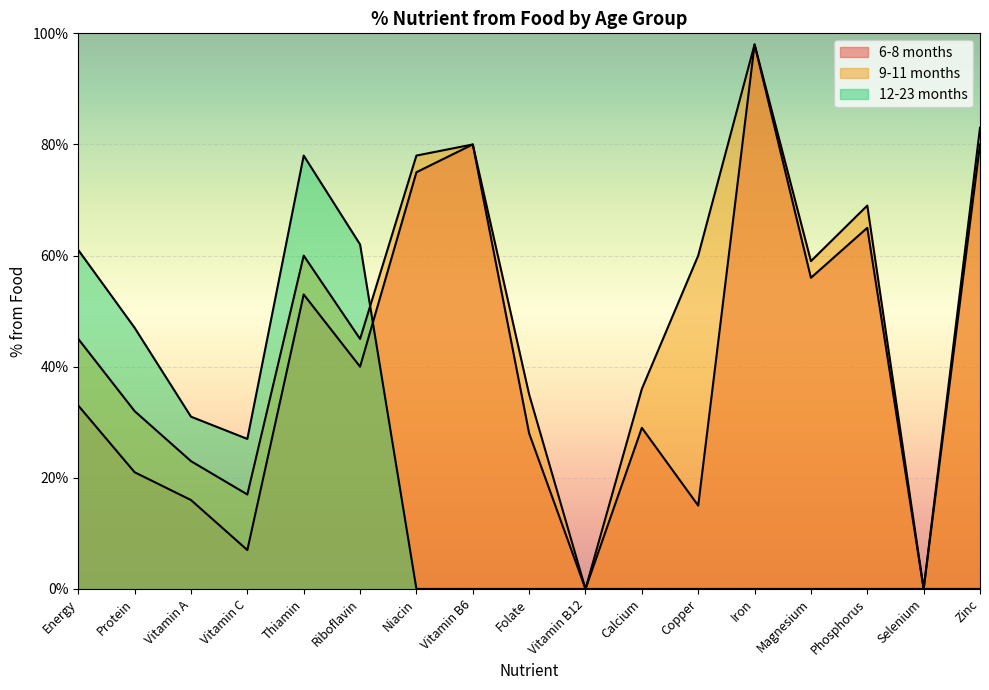

Which label corresponds to the smallest value in the chart?

Vitamin B12